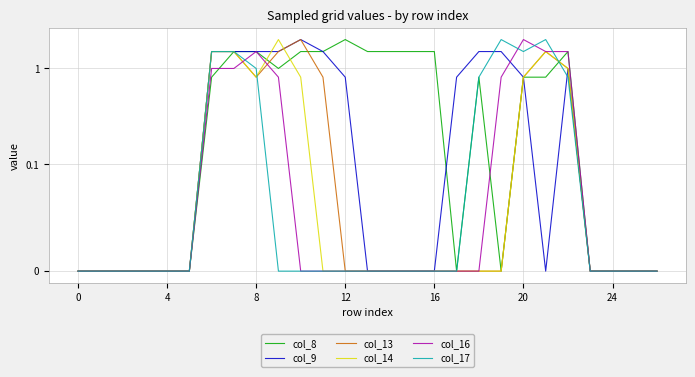

Between which two adjacent categories do col_16 and col_17 first intersect?

7 and 8